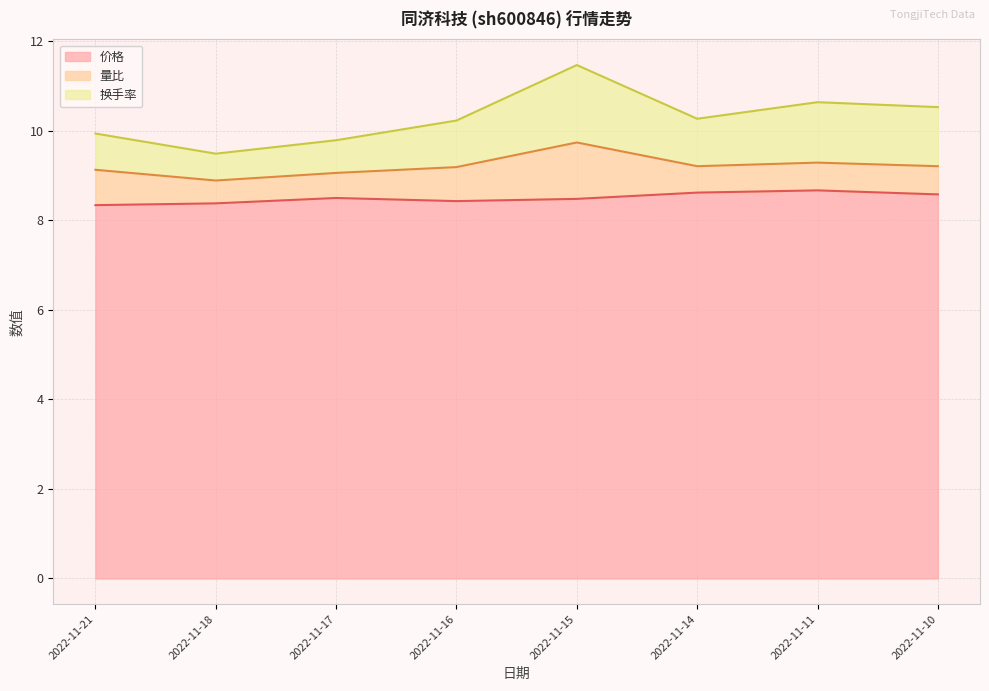

Is it true that 价格 equals 8.7 at 2022-11-11?

True